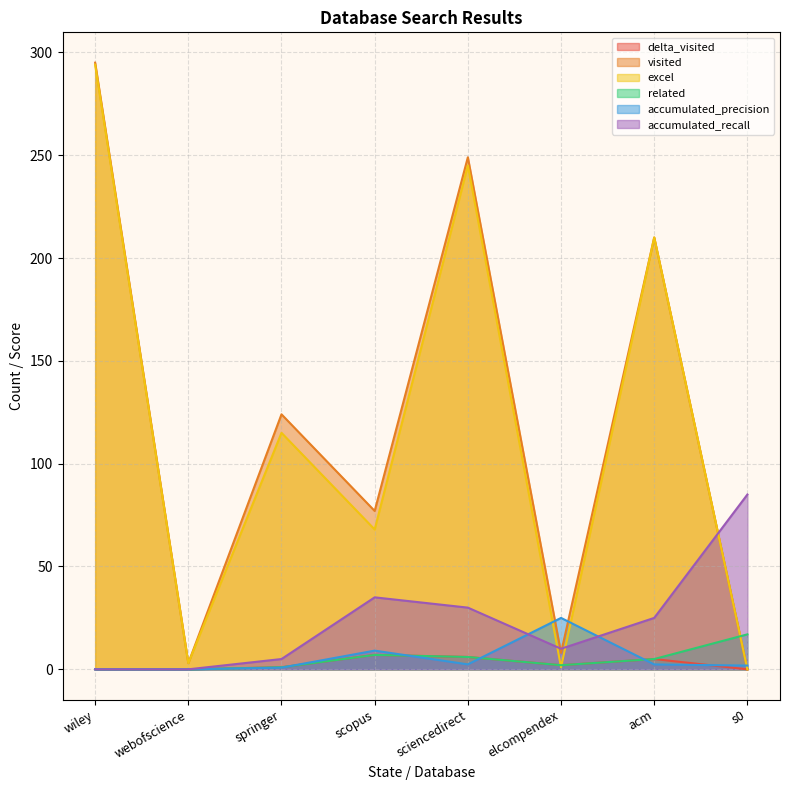

The related series shows 29.1 at s0. True or false?

False